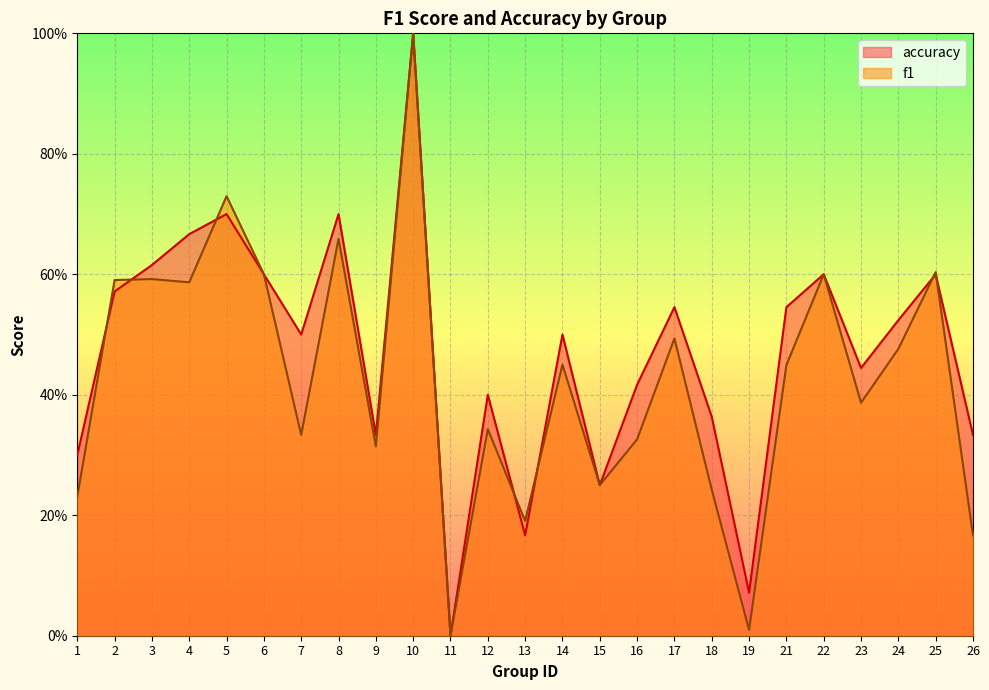

Which category has the lowest value across all series?

11